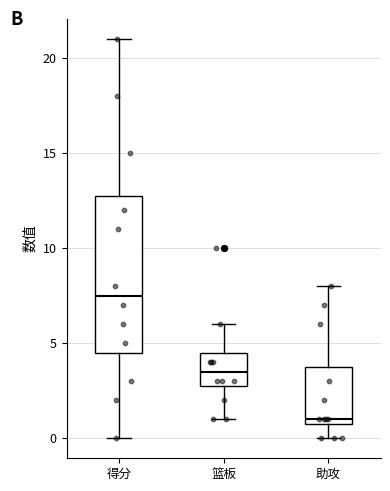

Reading left to right, transcribe this box plot: for each box, give where its median line is, the range the box spans, and where its two whiskers end, as read against the y-axis. The values are not printed on the chart, so give them approximately, as read against the axis.

得分: median 7.5, box 4.5 to 13.0, whiskers 0.0 to 21.0
篮板: median 3.5, box 3.0 to 4.5, whiskers 1.0 to 6.0
助攻: median 1.0 (just above the box's lower edge), box 1.0 to 4.0, whiskers 0.0 to 8.0